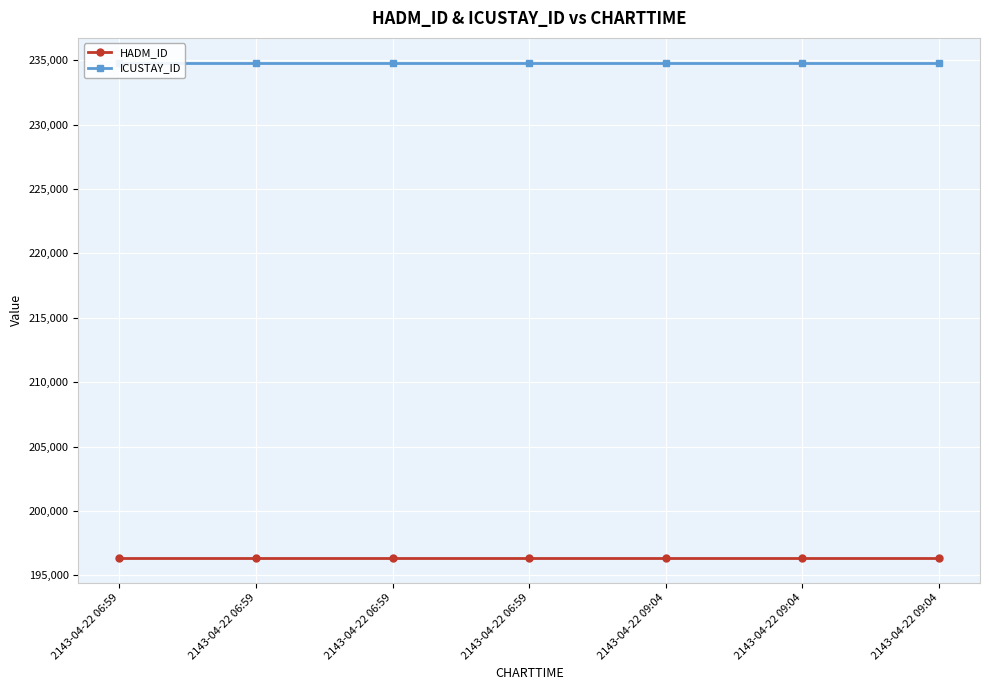

What is the minimum value for ICUSTAY_ID?

234806